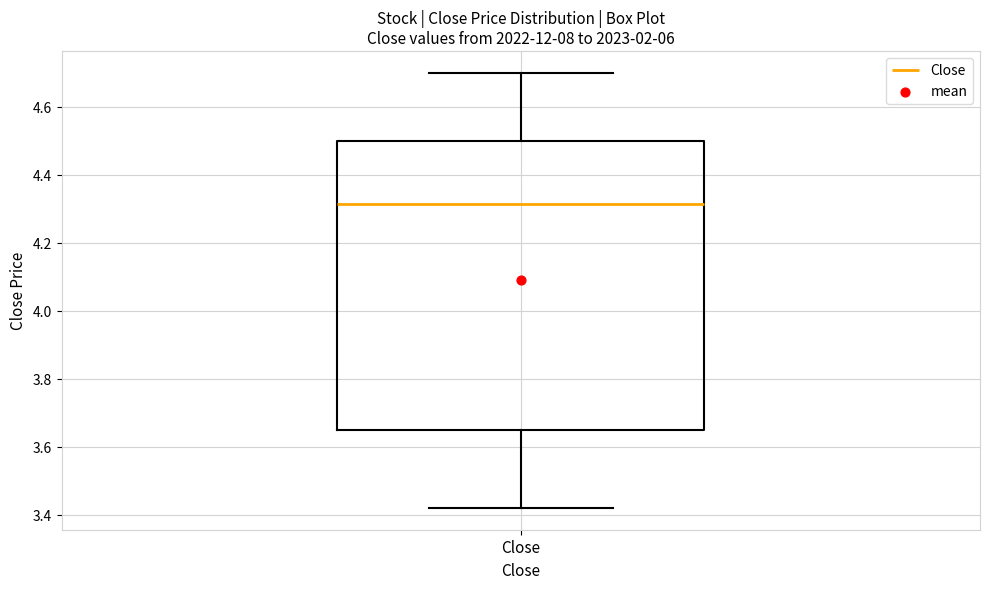

Where is the upper edge of the box for Close on the y-axis? The values are not printed on the chart, so give them approximately, as read against the axis.

4.50